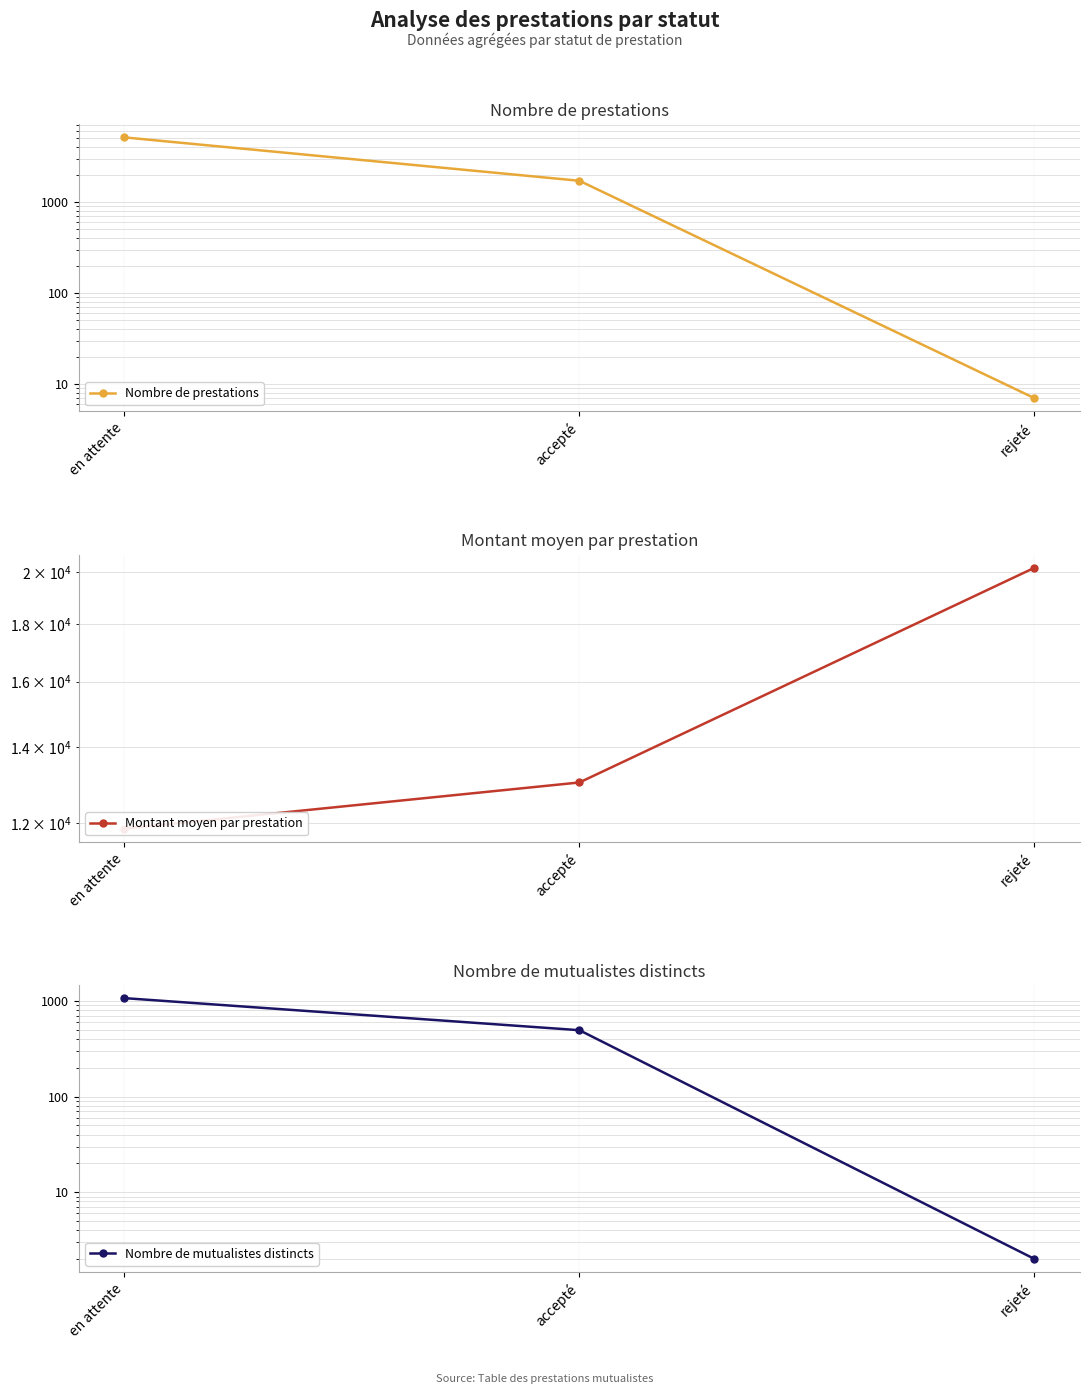

Reading left to right, what are all the values shown in this chart?

Nombre de prestations: en attente=5126.0	accepté=1710.0	rejeté=7.0
Montant moyen par prestation: en attente=11865.6	accepté=13033.0	rejeté=20173.6
Nombre de mutualistes distincts: en attente=1072.0	accepté=495.0	rejeté=2.0